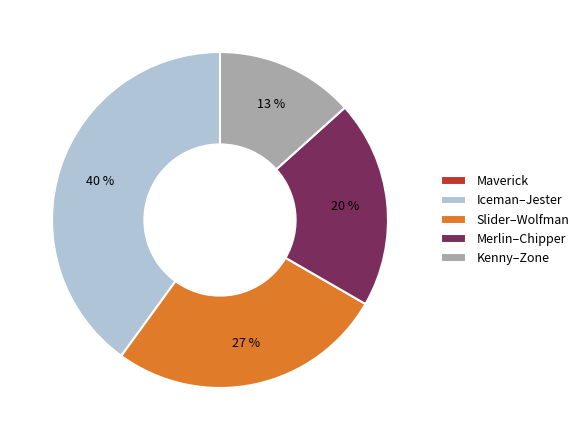

To the nearest percent, what is the combined percentage of Merlin–Chipper and Iceman–Jester?

60%